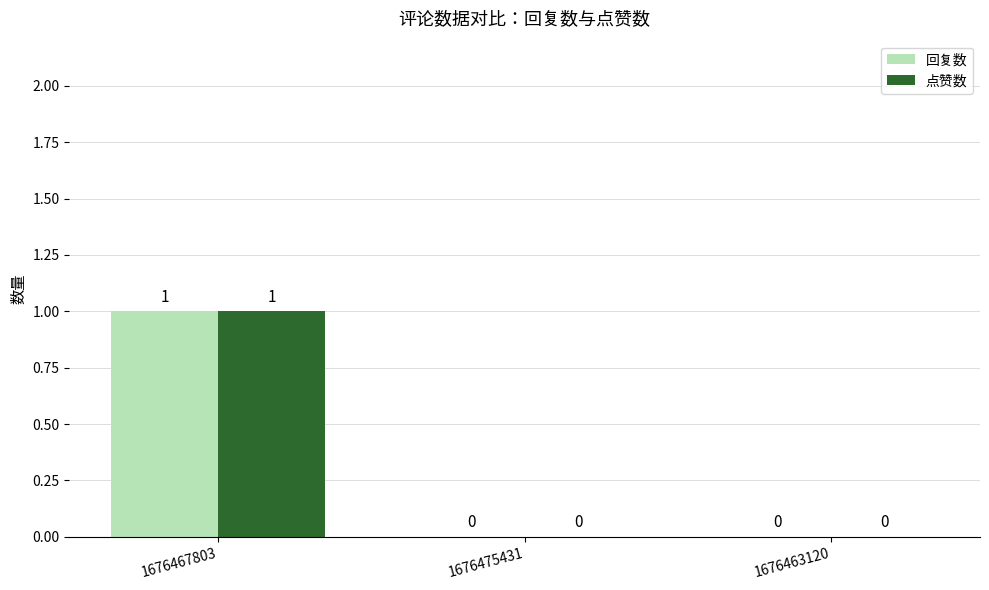

Which category has the highest value in the 点赞数 series?

1676467803